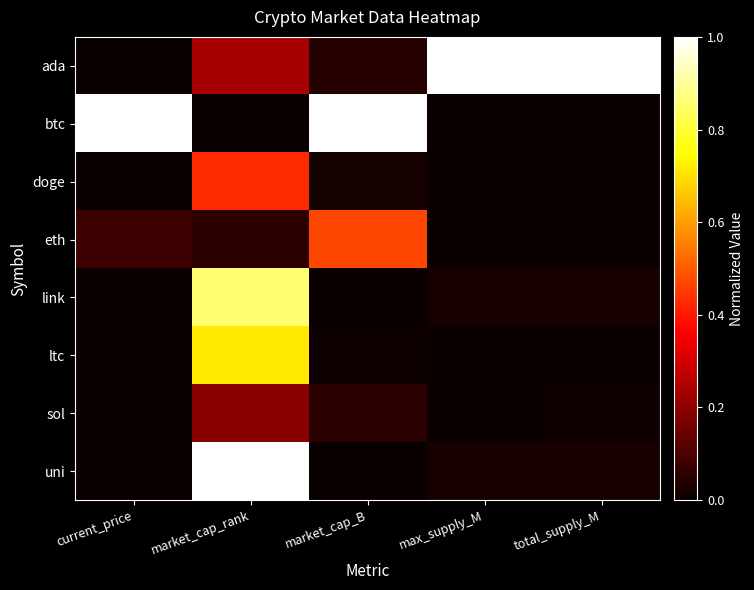

What is the difference between the highest and lowest values at max_supply_M?

1.0